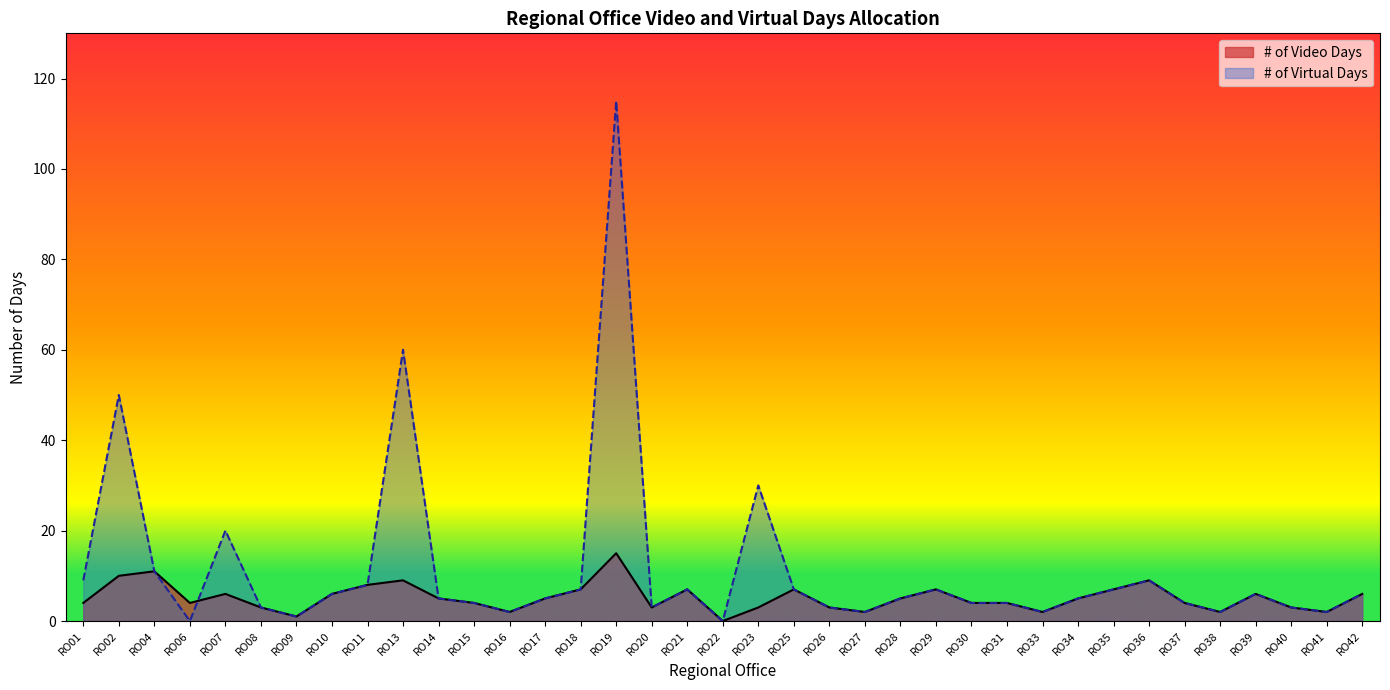

At which category does # of Video Days reach its first local valley?

RO06